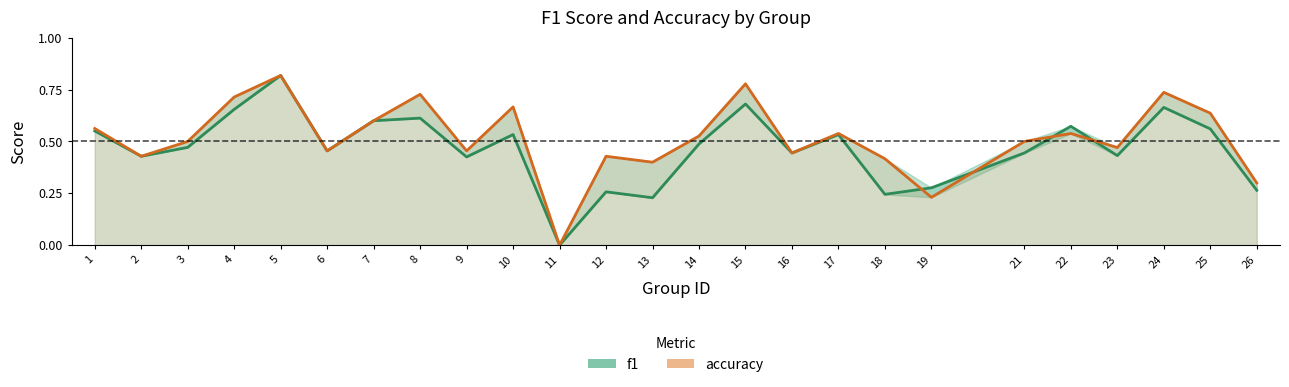

Reading left to right, list all the values displayed in this chart.

f1: 1=0.6	2=0.4	3=0.5	4=0.7	5=0.8	6=0.5	7=0.6	8=0.6	9=0.4	10=0.5	11=0.0	12=0.3	13=0.2	14=0.5	15=0.7	16=0.4	17=0.5	18=0.2	19=0.3	21=0.4	22=0.6	23=0.4	24=0.7	25=0.6	26=0.3
accuracy: 1=0.6	2=0.4	3=0.5	4=0.7	5=0.8	6=0.5	7=0.6	8=0.7	9=0.5	10=0.7	11=0.0	12=0.4	13=0.4	14=0.5	15=0.8	16=0.4	17=0.5	18=0.4	19=0.2	21=0.5	22=0.5	23=0.5	24=0.7	25=0.6	26=0.3